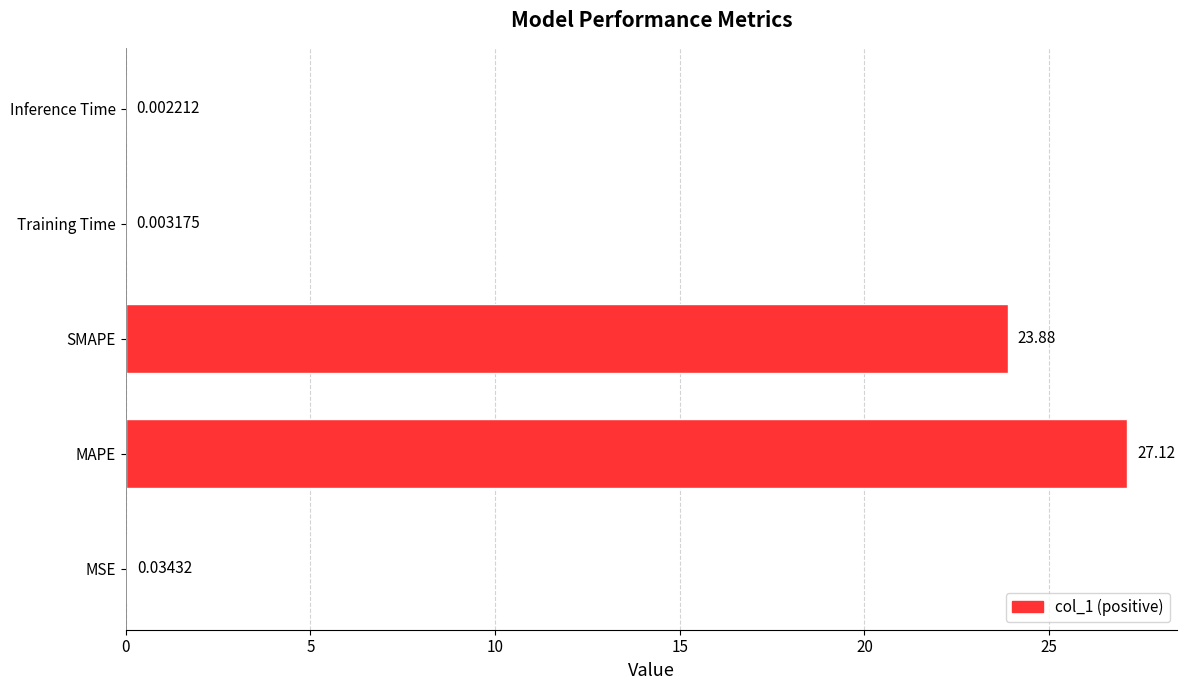

Where is the data nearest to the value 13?

SMAPE